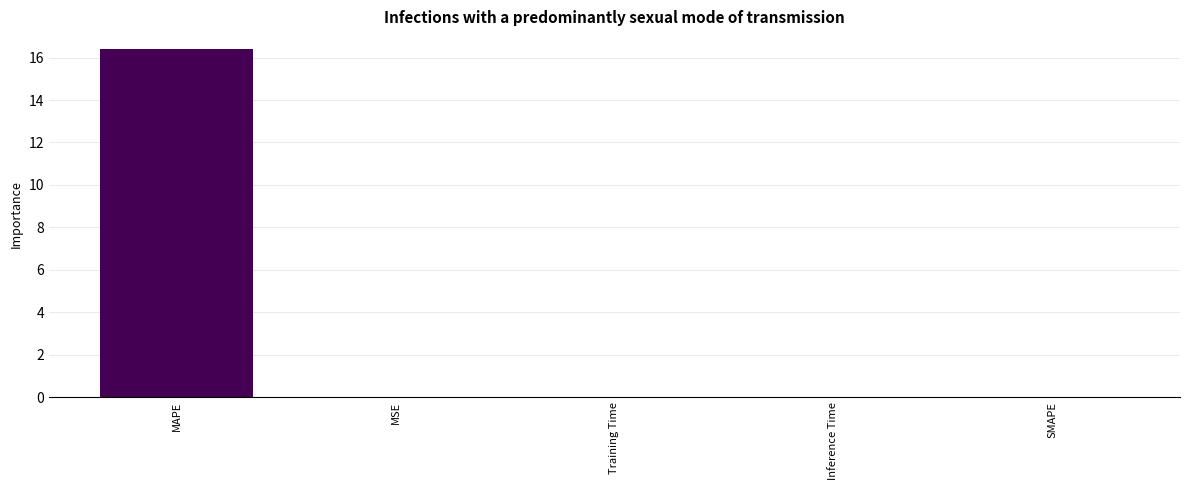

Is it true that the value at Training Time is 0.0?

True